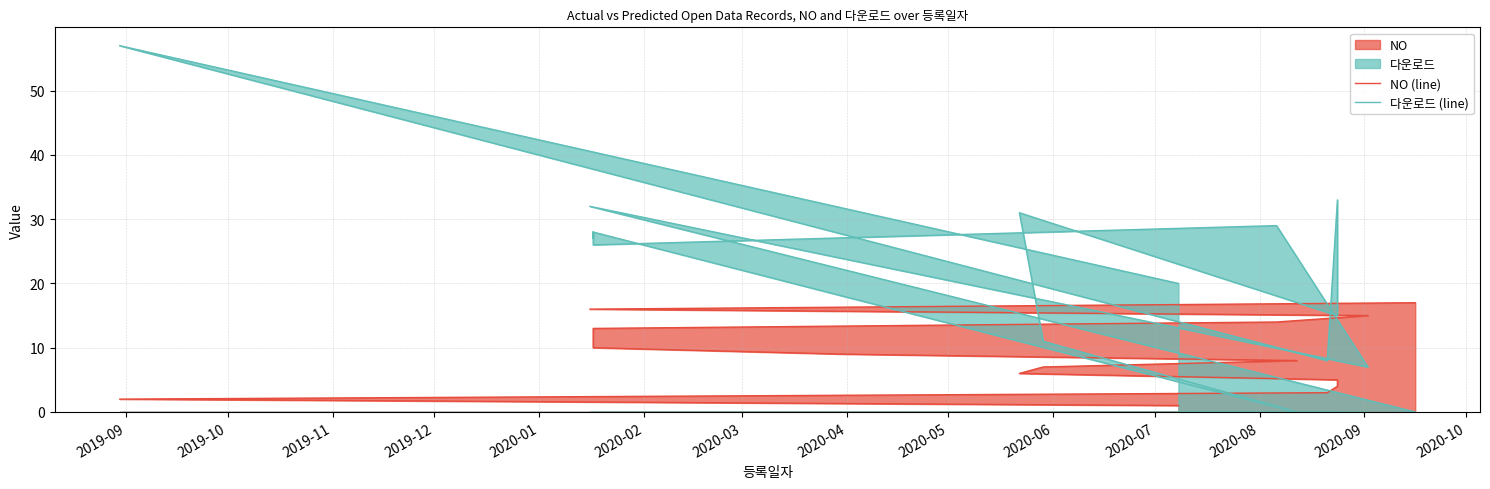

What is the difference between the second highest and second lowest values in the 다운로드 (line) series?

33